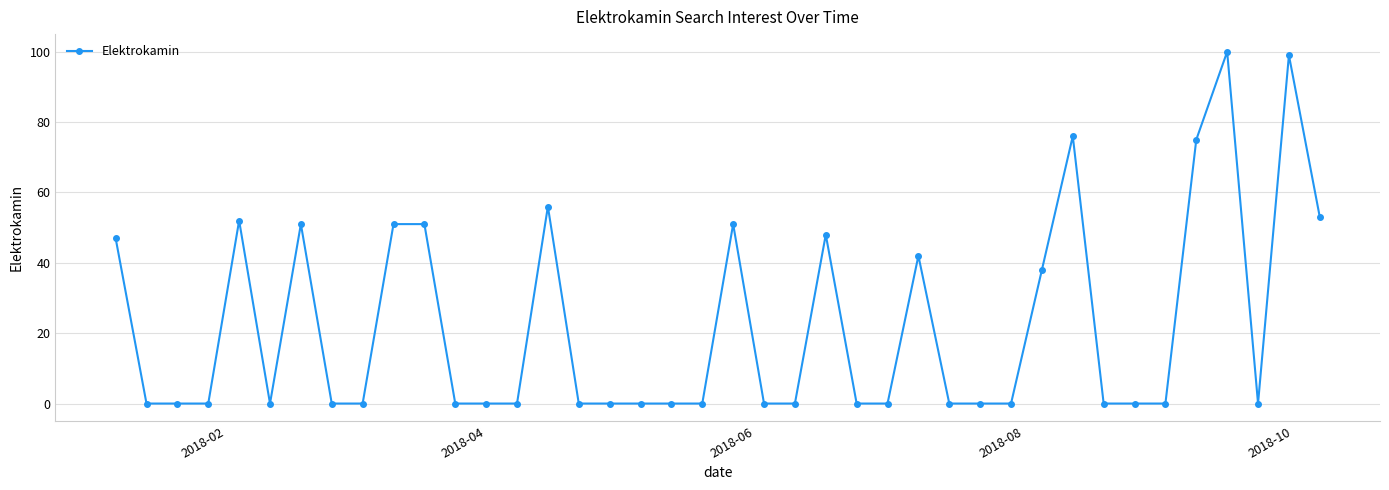

What is the maximum value shown in the chart?

100